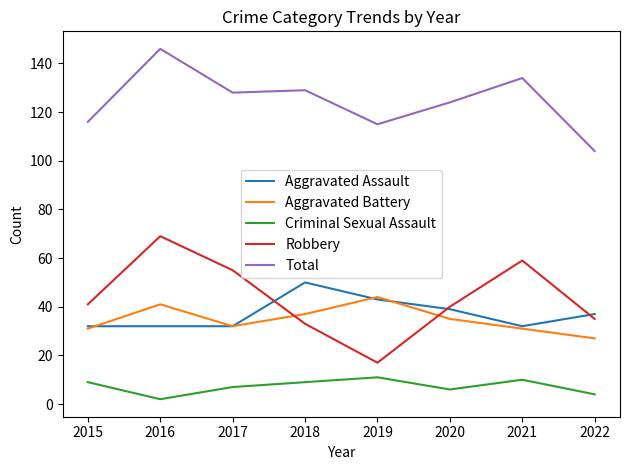

Rank the series by their maximum value, from lowest to highest.

Criminal Sexual Assault, Aggravated Battery, Aggravated Assault, Robbery, Total